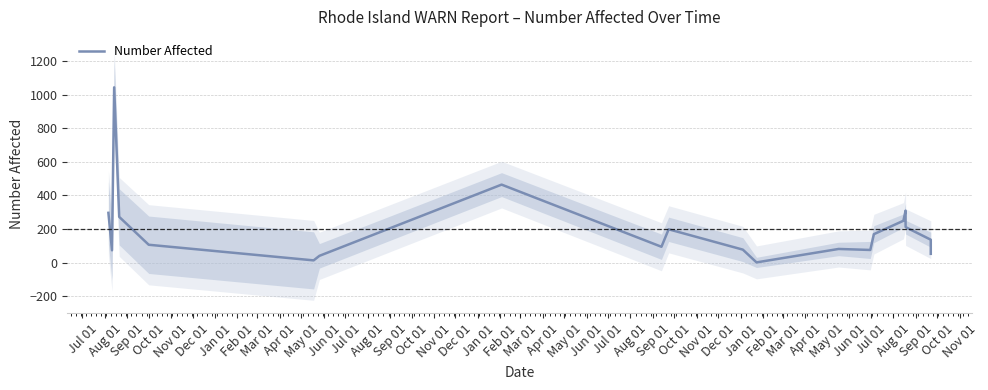

How many categories are shown in the chart?

20